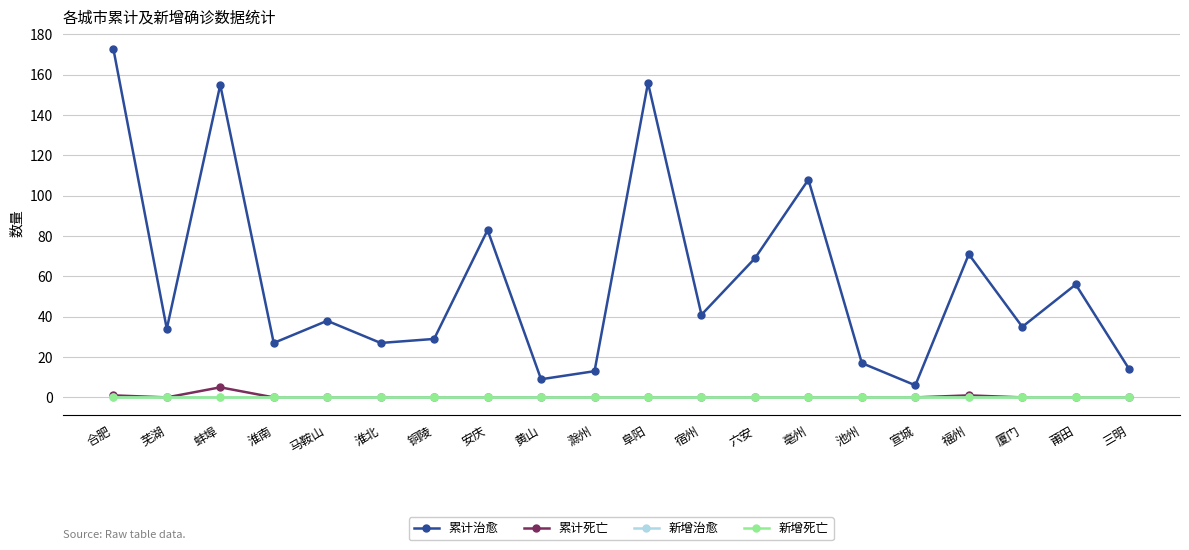

What is the maximum value shown in the chart?

173